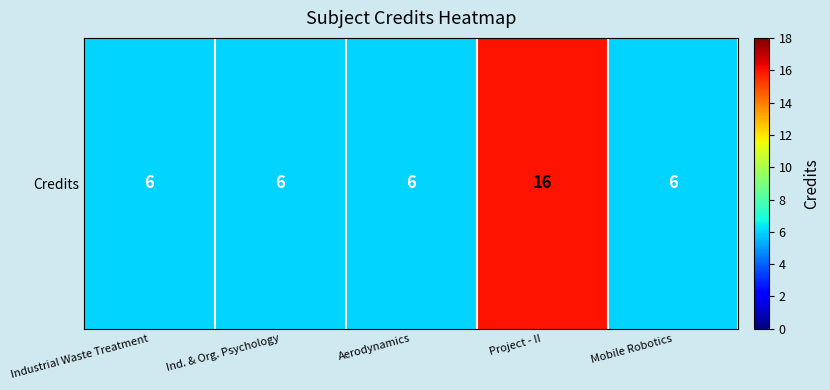

What is the greatest value displayed?

16